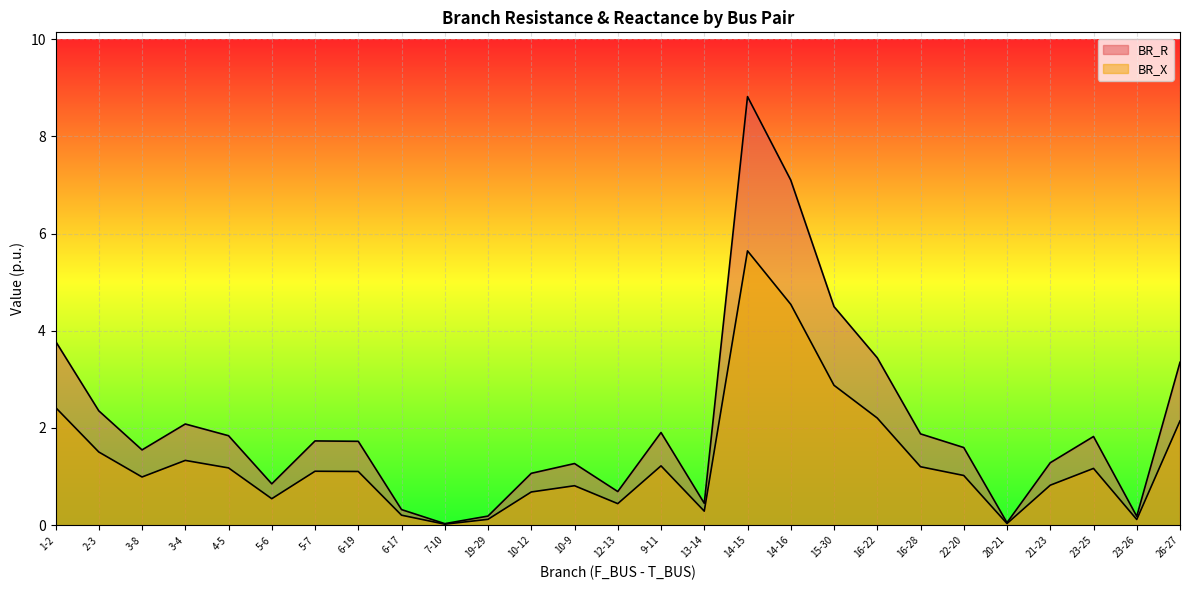

Does the chart display data point markers on the line(s)?

No